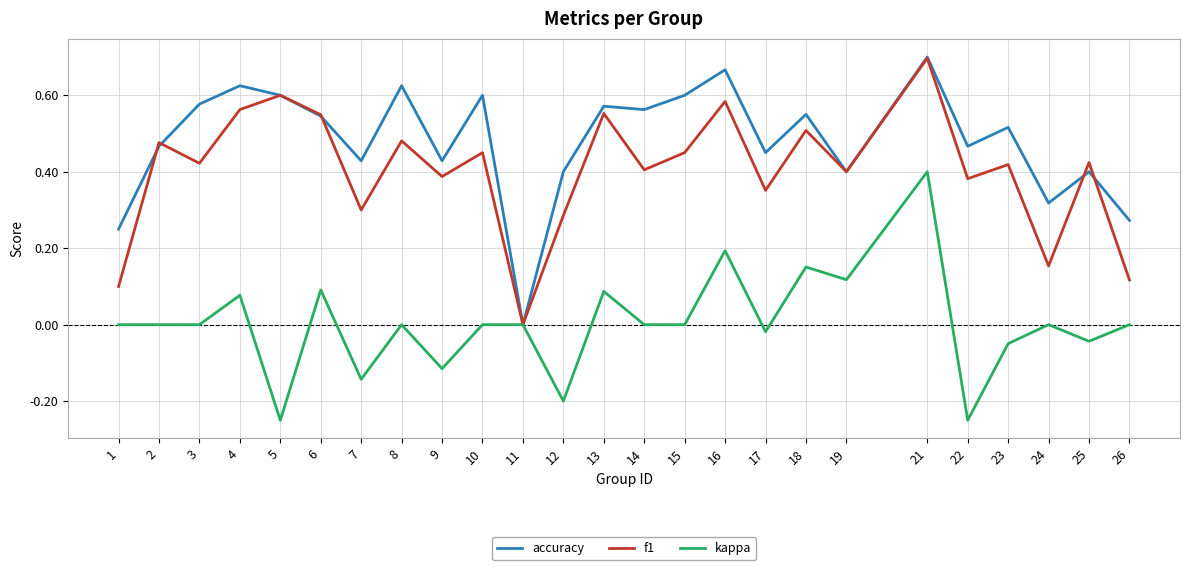

Where is the first local minimum for f1?

3